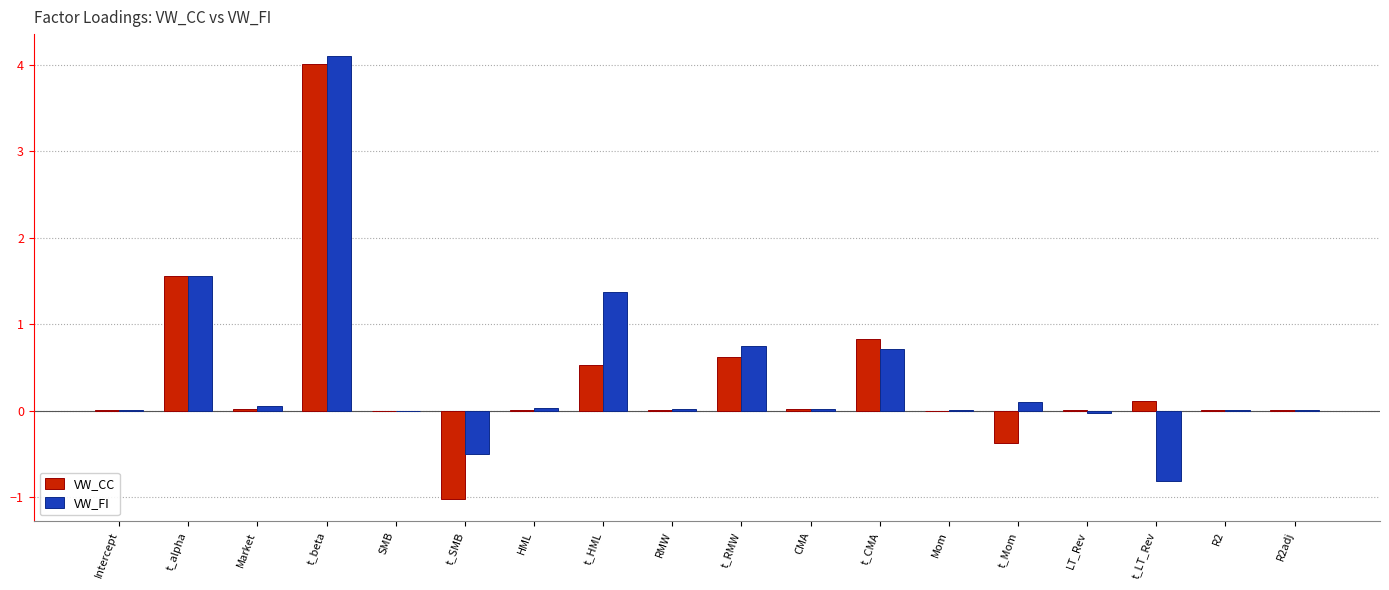

The value of VW_CC at t_beta is 1.7. True or false?

False